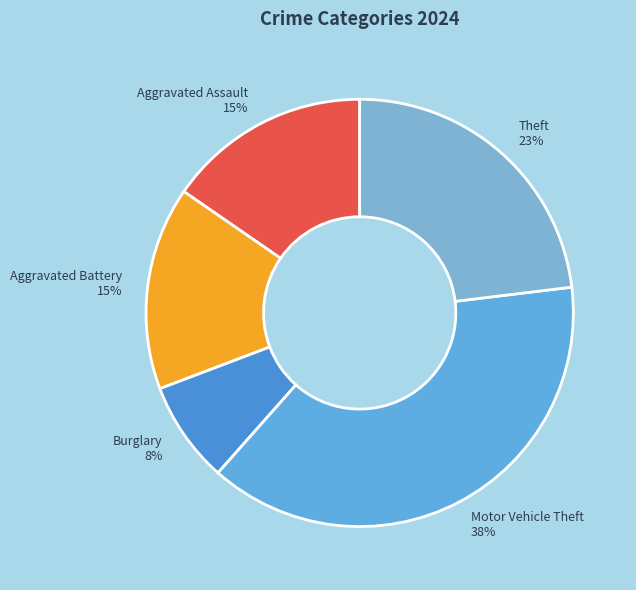

Approximately how many times larger is the value at Theft compared to Motor Vehicle Theft?

0.6